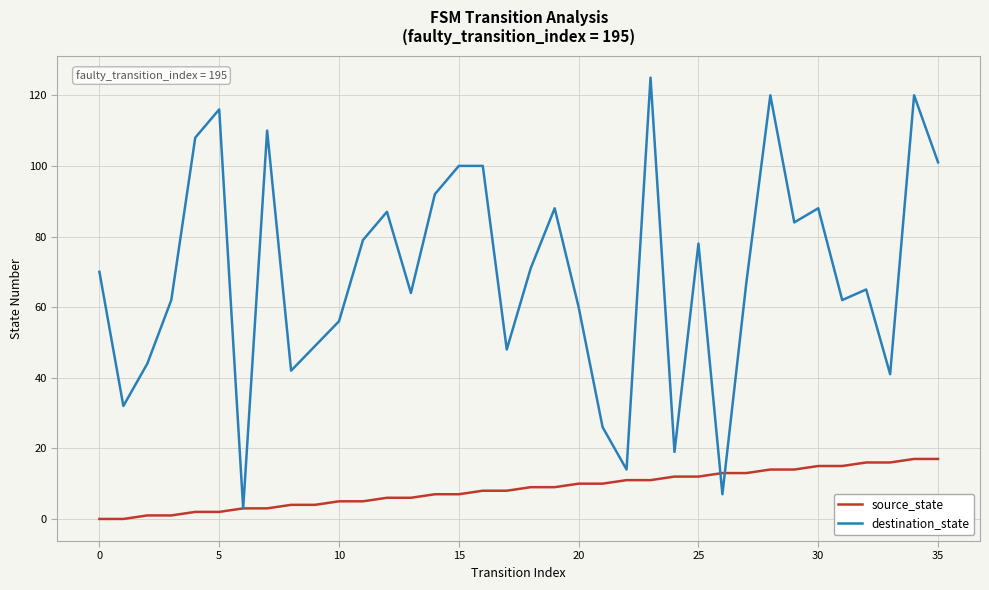

Rank the series by their maximum value, from lowest to highest.

source_state, destination_state